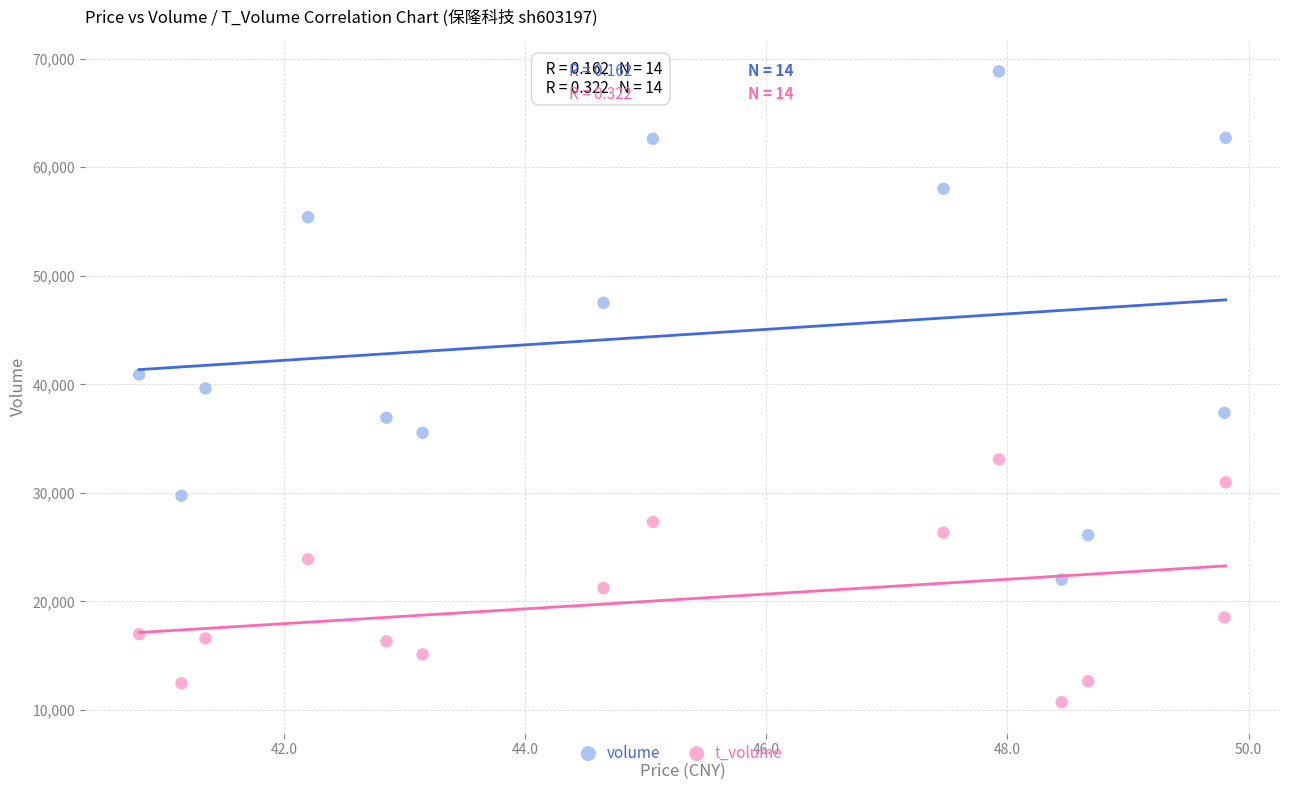

What are all the series names shown in the legend?

volume, t_volume